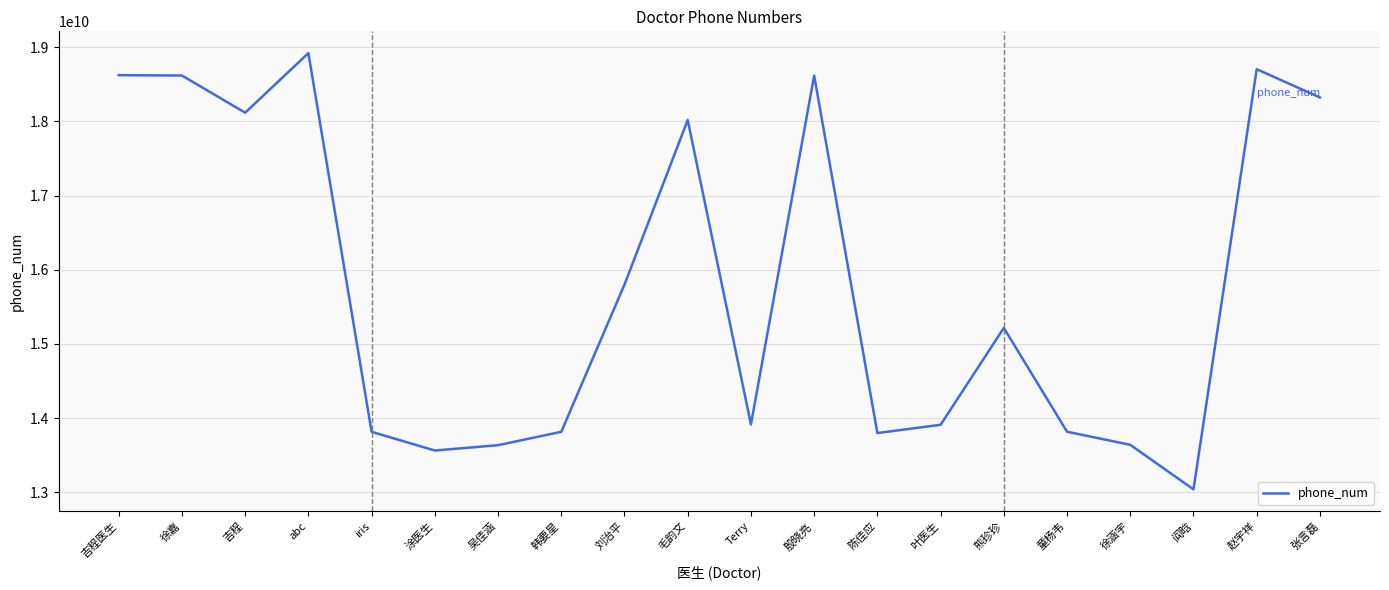

True or false: the data shows 18616026644 at 殷晓亮.

True